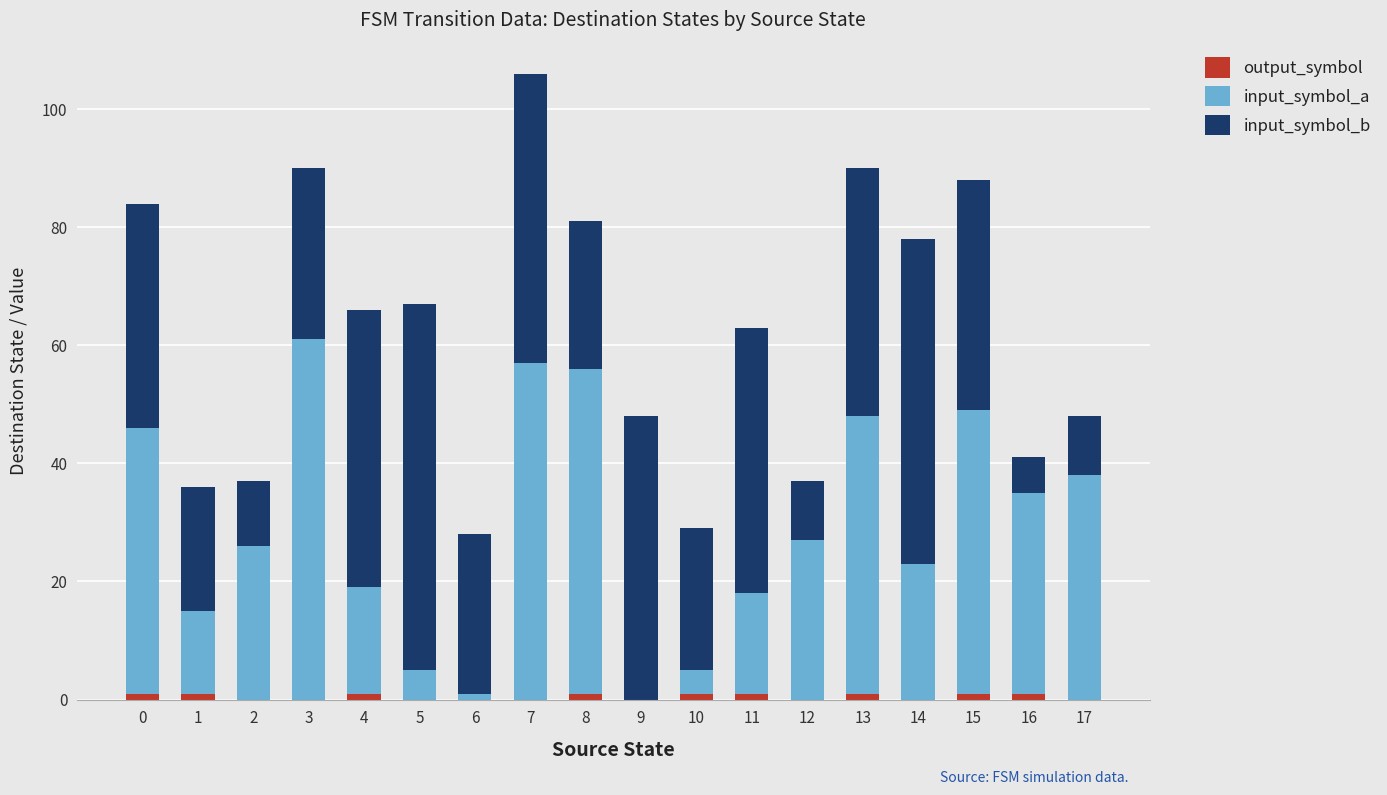

At which category is the sum across all series the highest?

7